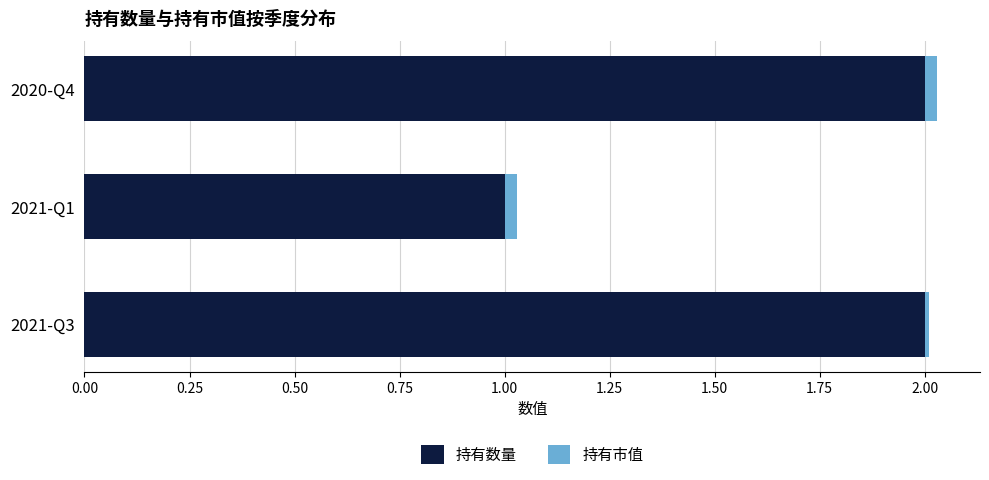

What is the sum of all 持有数量 values?

5.0